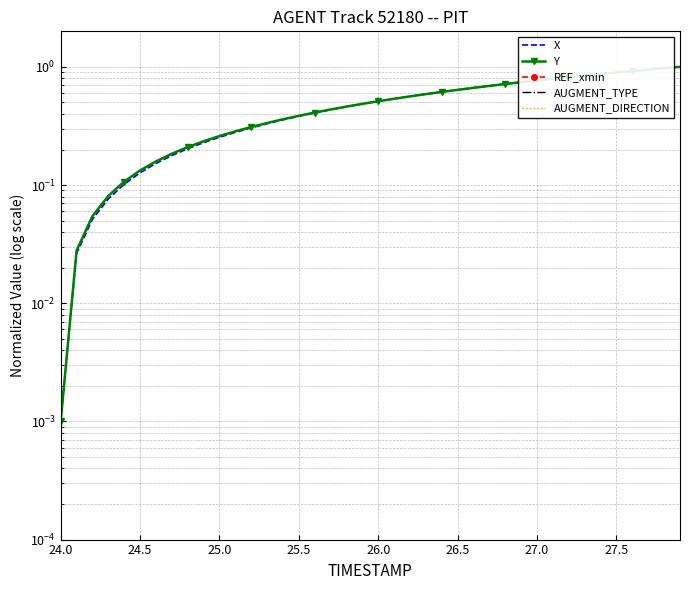

At which label is AUGMENT_TYPE closest to 0?

24.0